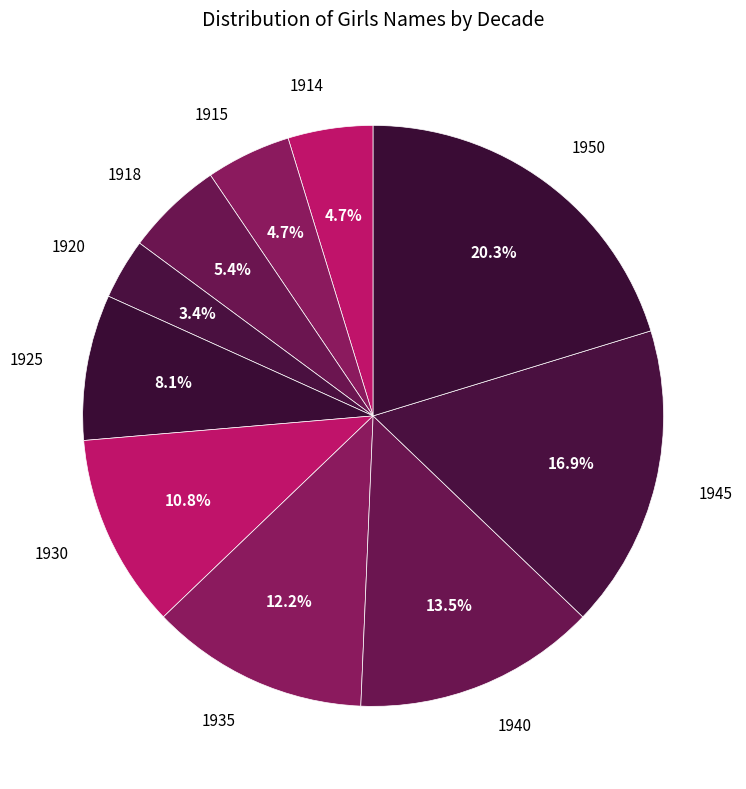

Is it true that 1935 is 1% of the pie?

False